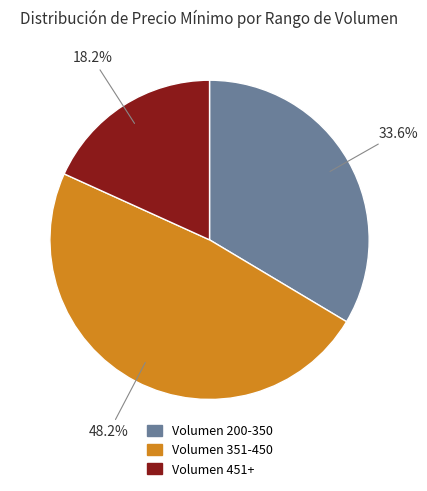

How many segments does this pie chart have?

3